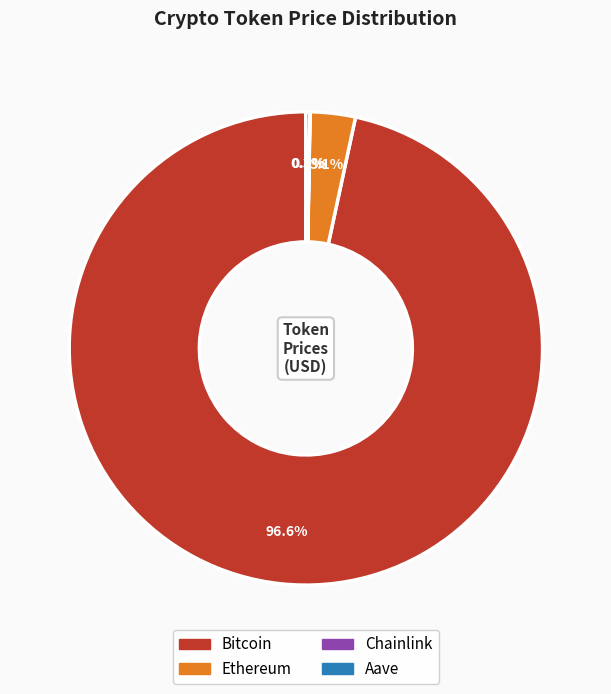

What is the largest slice in the pie chart?

Bitcoin